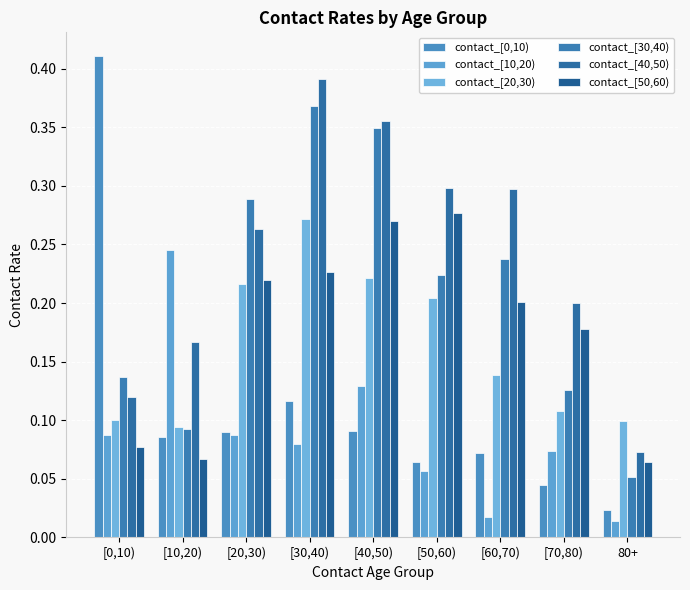

What is the total value across all series at [10,20)?

0.8